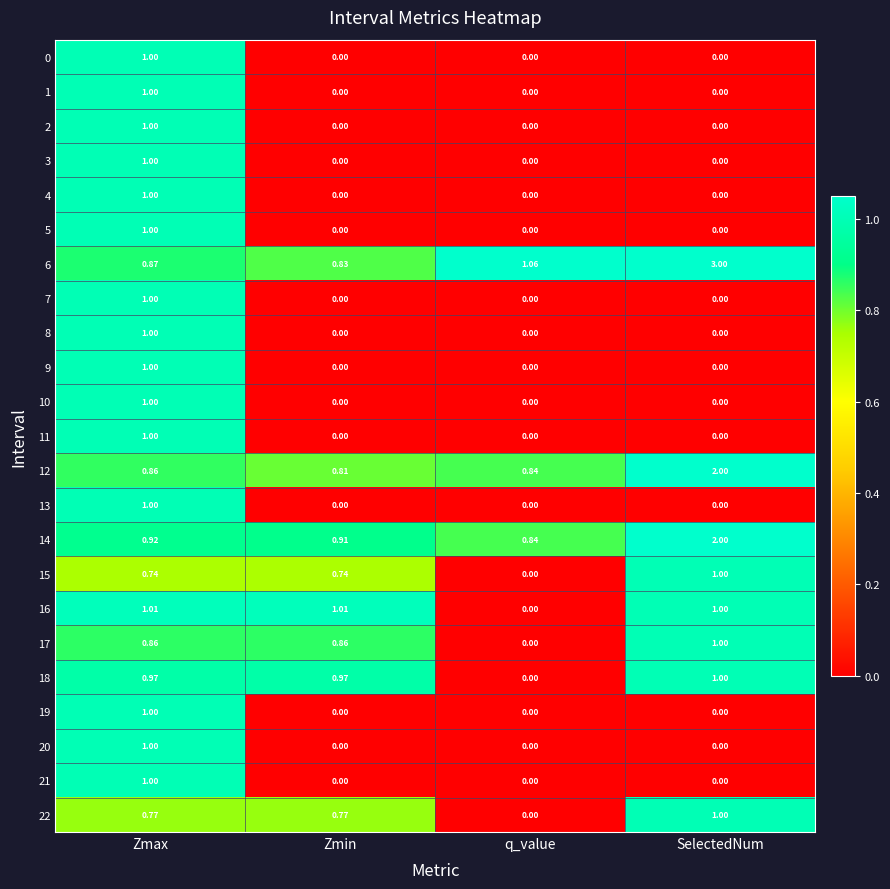

Is the value of 17 at SelectedNum greater than the value of 16 at Zmin?

No